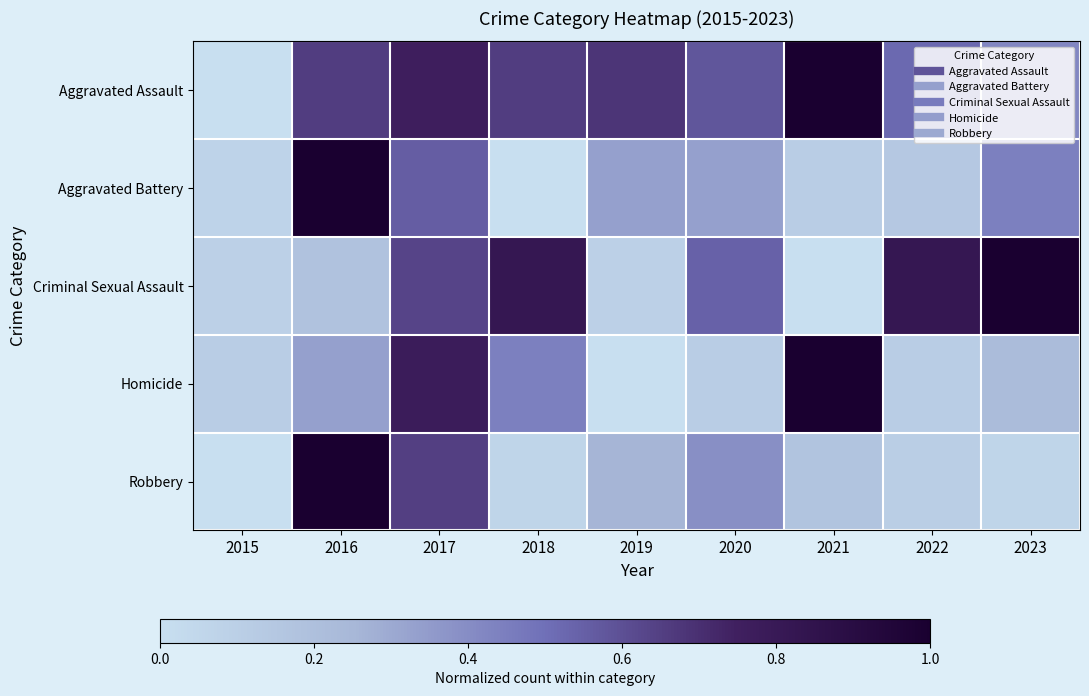

Which series has the largest total across all categories?

Aggravated Assault